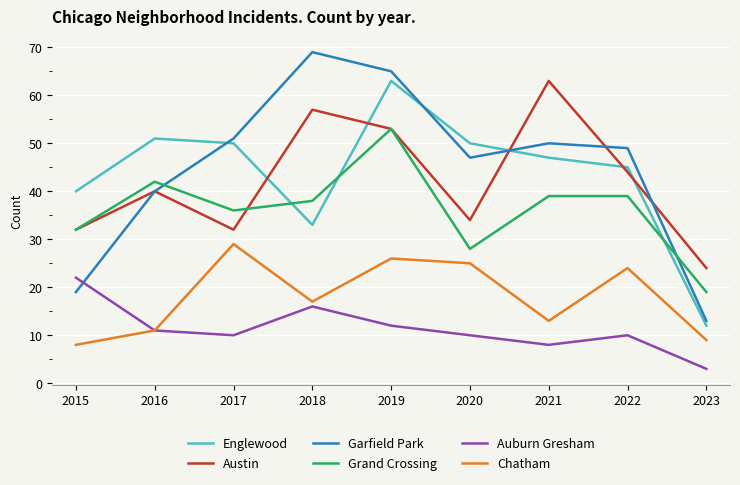

What is the difference between the Auburn Gresham values at 2016 and 2022?

1